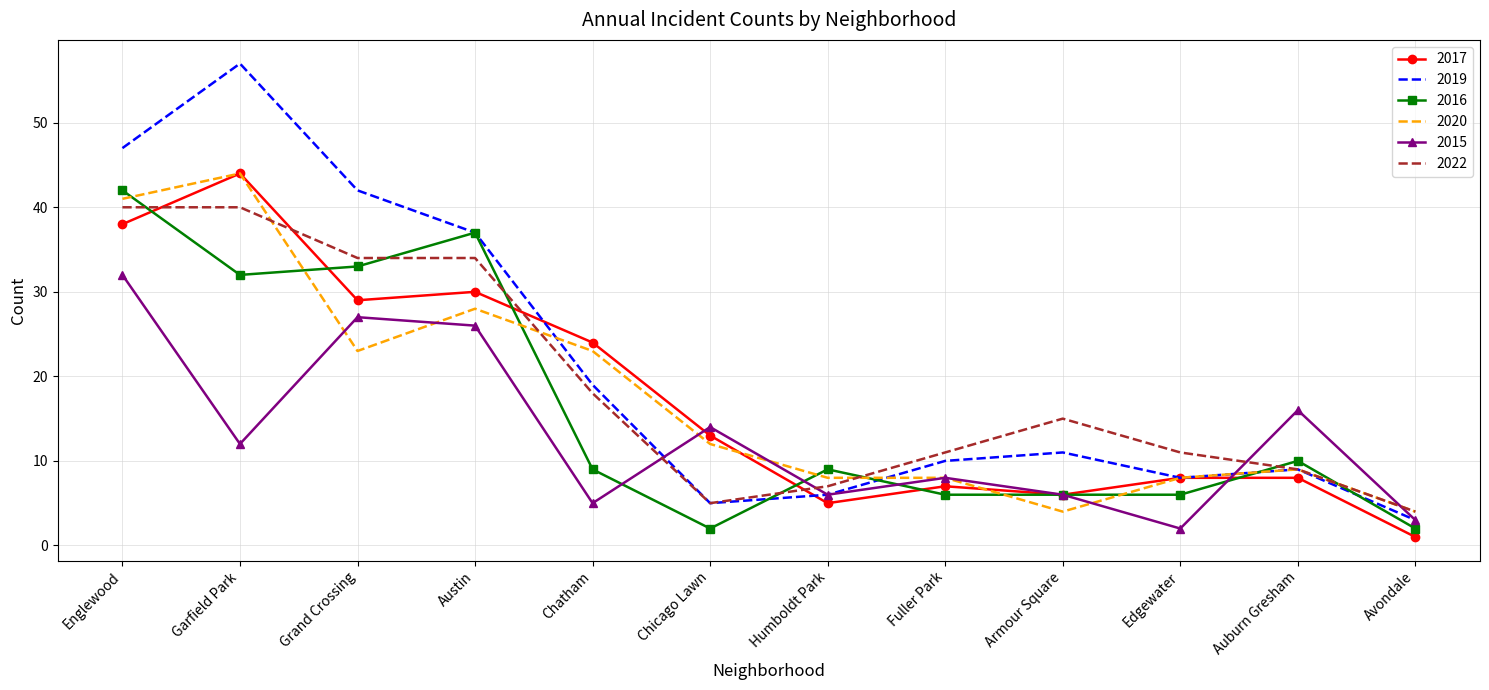

The value of 2015 at Englewood is 32. True or false?

True